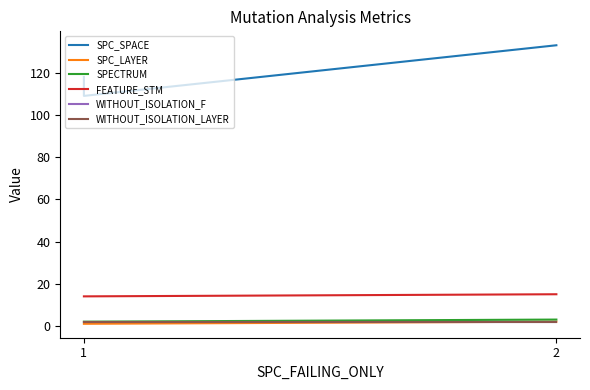

How many data points in SPC_LAYER are above 1?

1